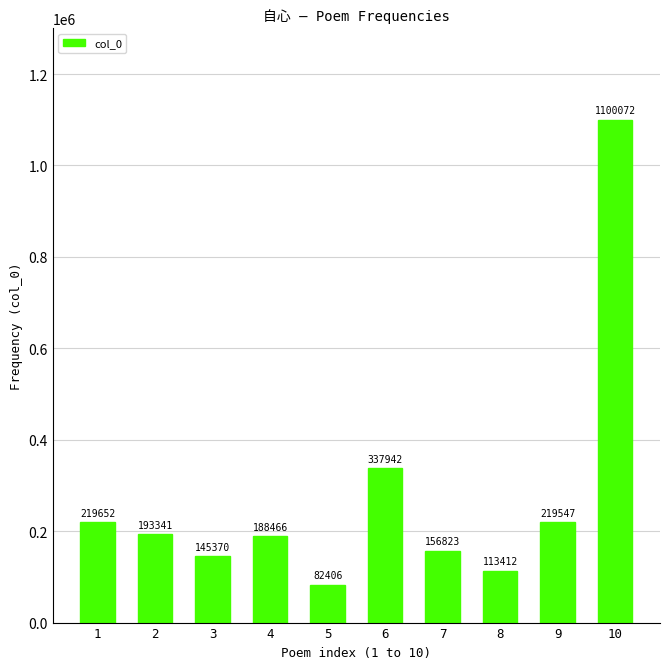

What is the value of the 6th bar from the left?

337942